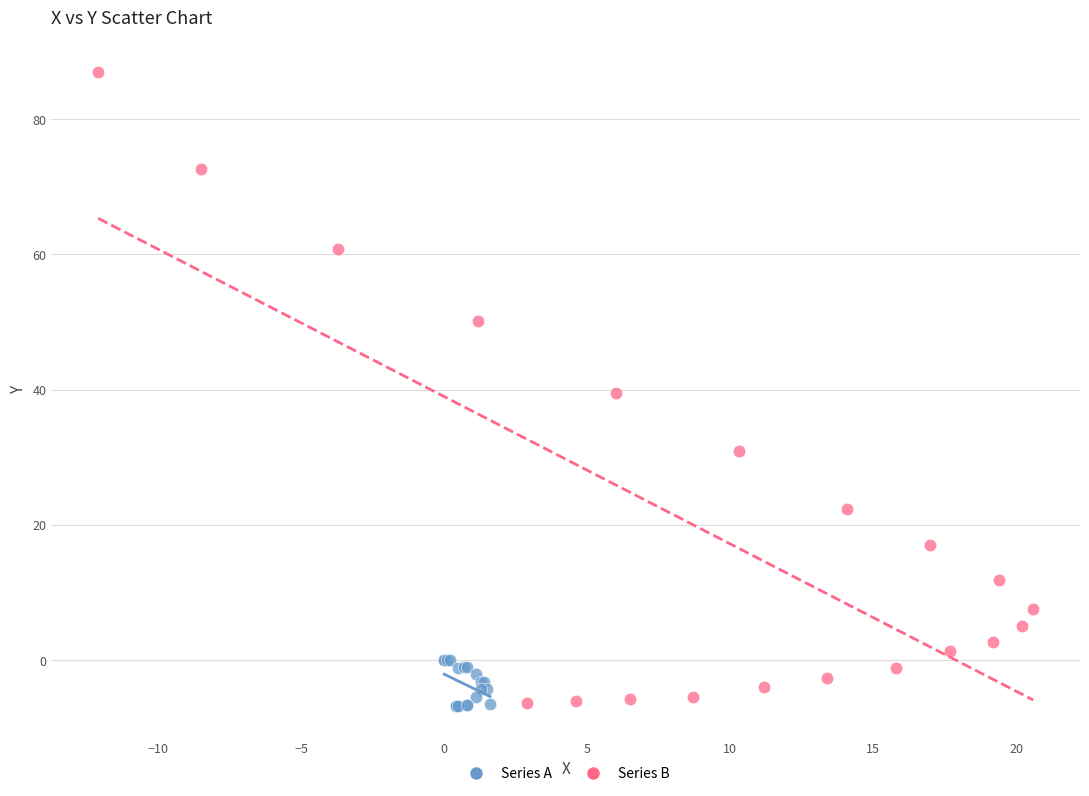

Which series has the widest spread of Y values?

Series B